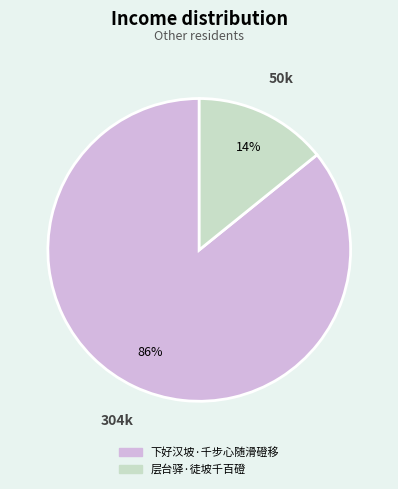

What percentage is the 层台驿·徒坡千百磴 slice, to the nearest percent?

14%